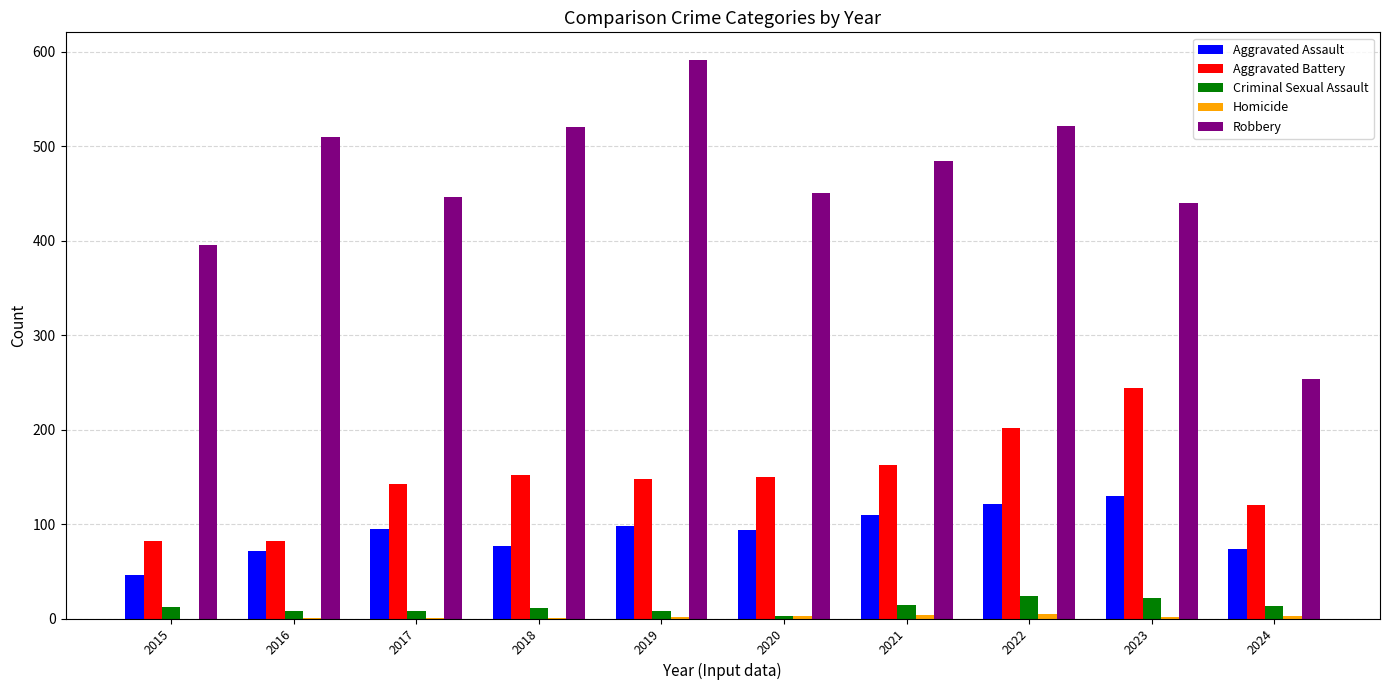

At which category does the chart reach its peak across all series?

2019